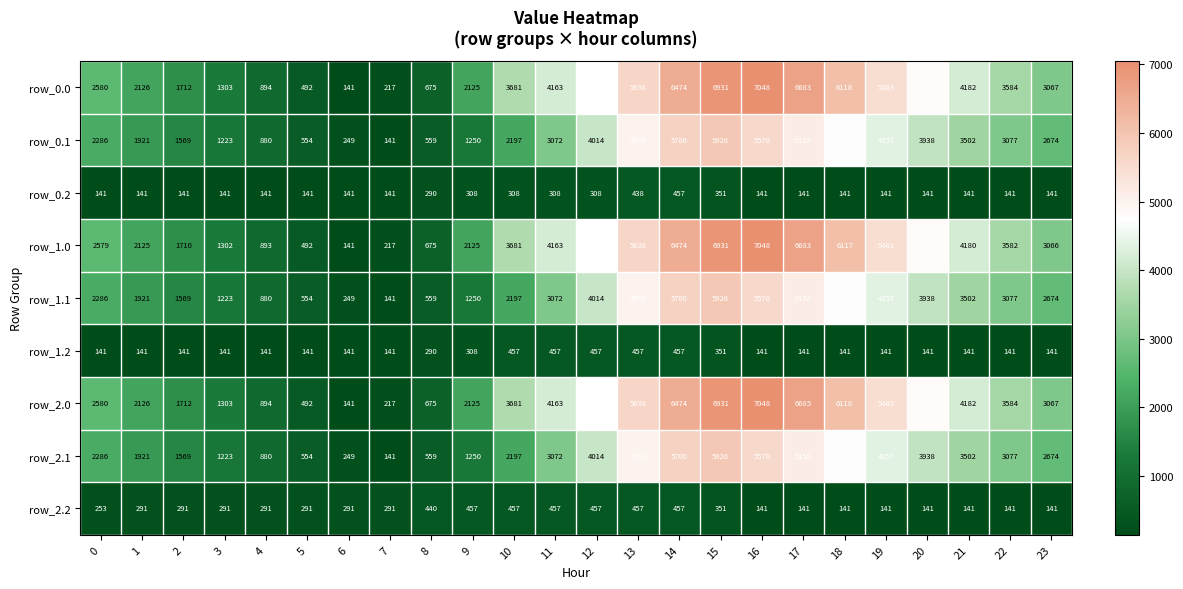

What is the smallest value displayed?

141